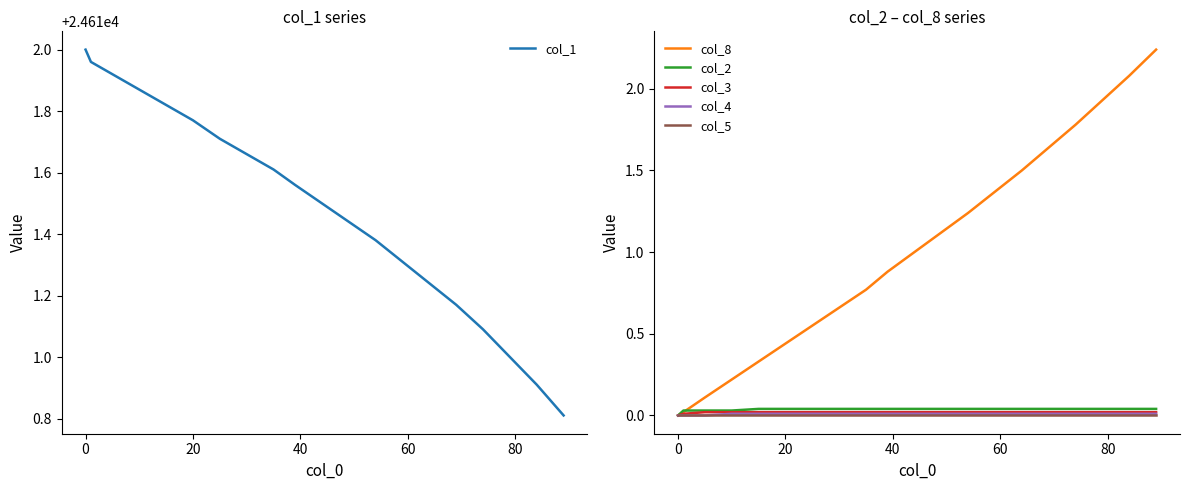

Is it true that col_1 equals 8263.1 at 20?

False